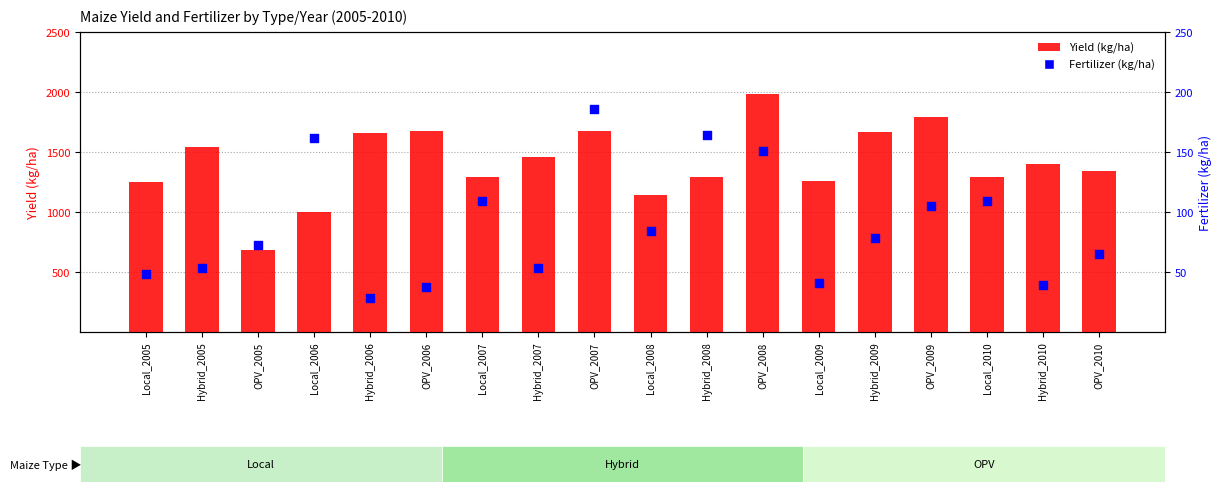

Which series reaches the maximum Y coordinate?

Yield (kg/ha)